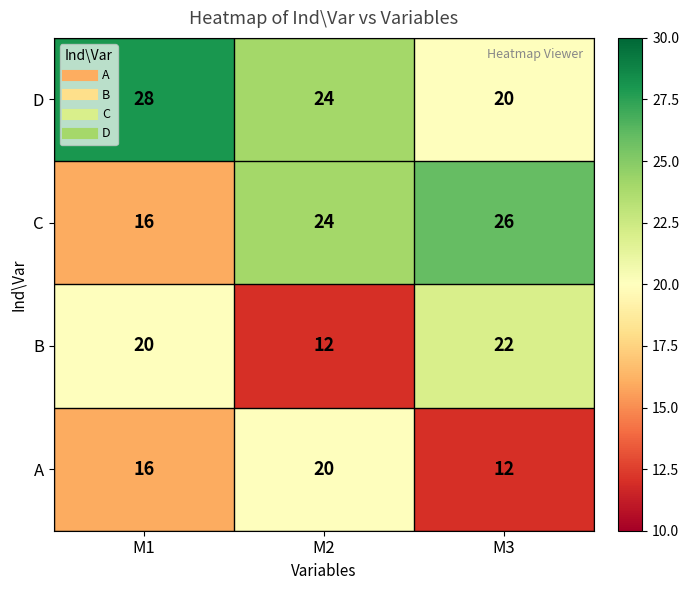

Rank the series by their average value, from highest to lowest.

D, C, B, A